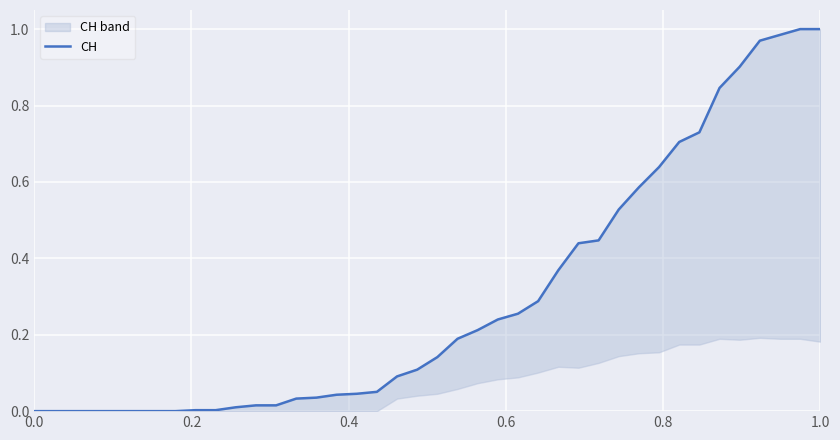

True or false: the data has more than 1 interior local peaks.

False